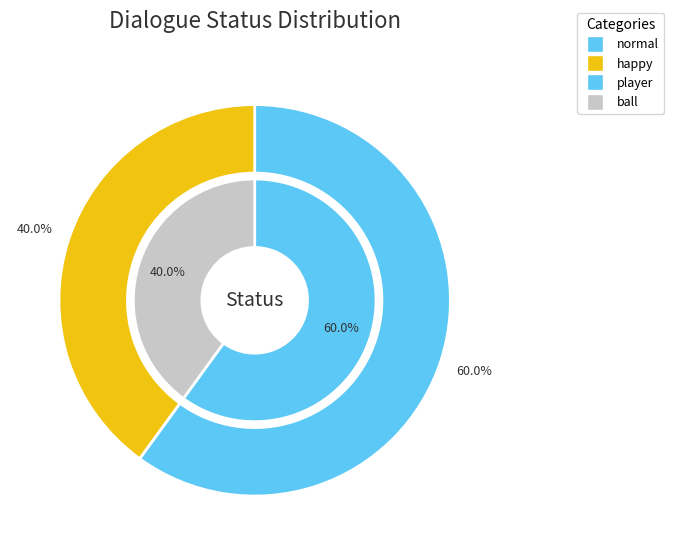

How many slices are in this pie chart?

2